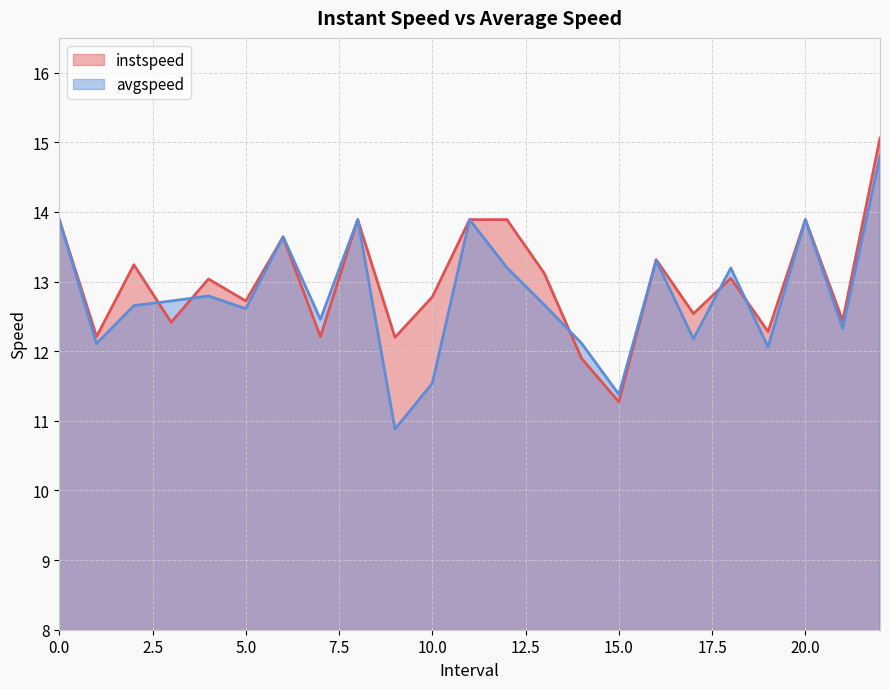

Rank the series by their average value, from highest to lowest.

instspeed, avgspeed